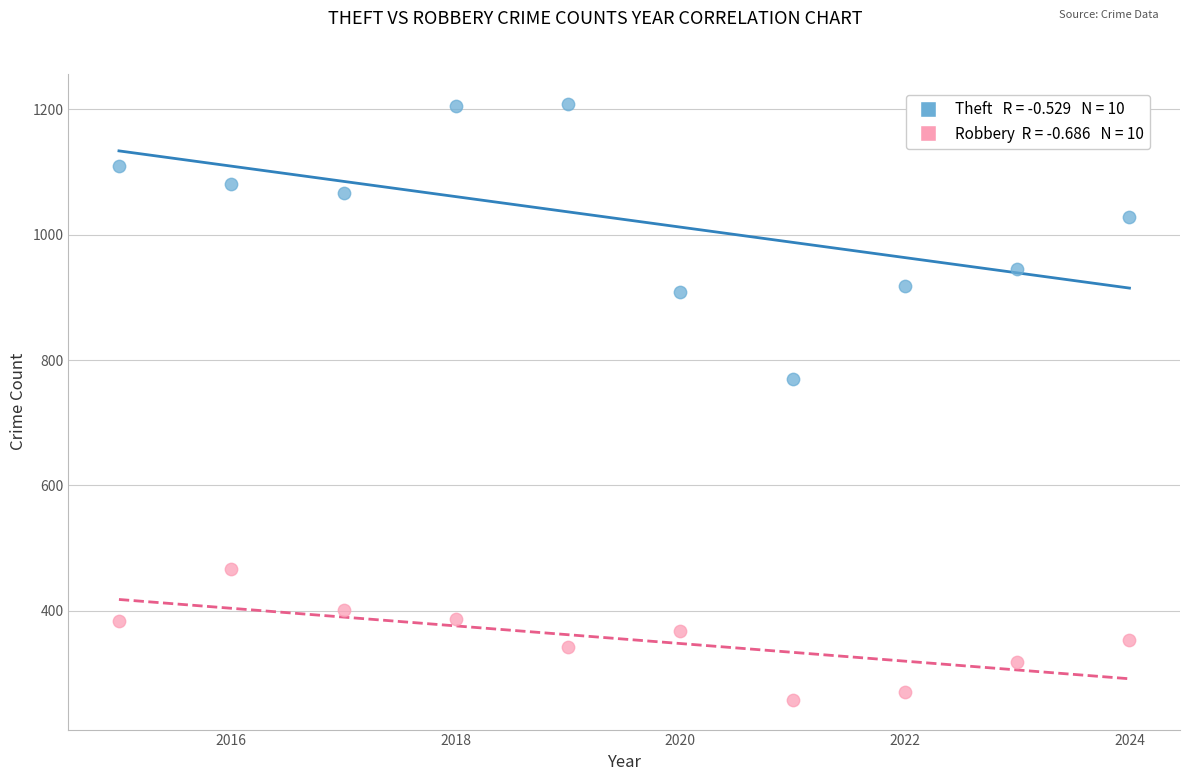

Across all data points, what is the range of X values (max minus min)?

9